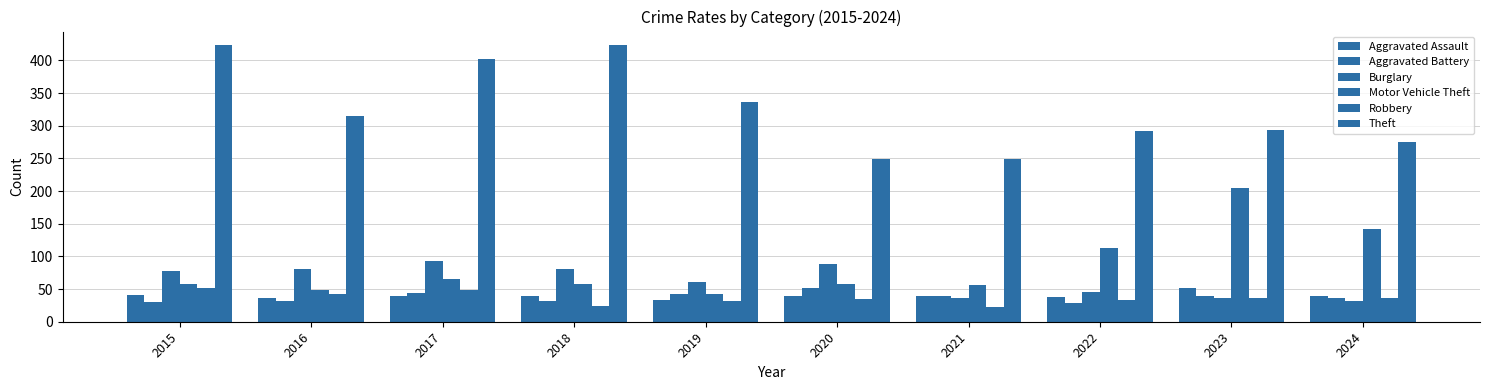

How many groups of bars are there?

10